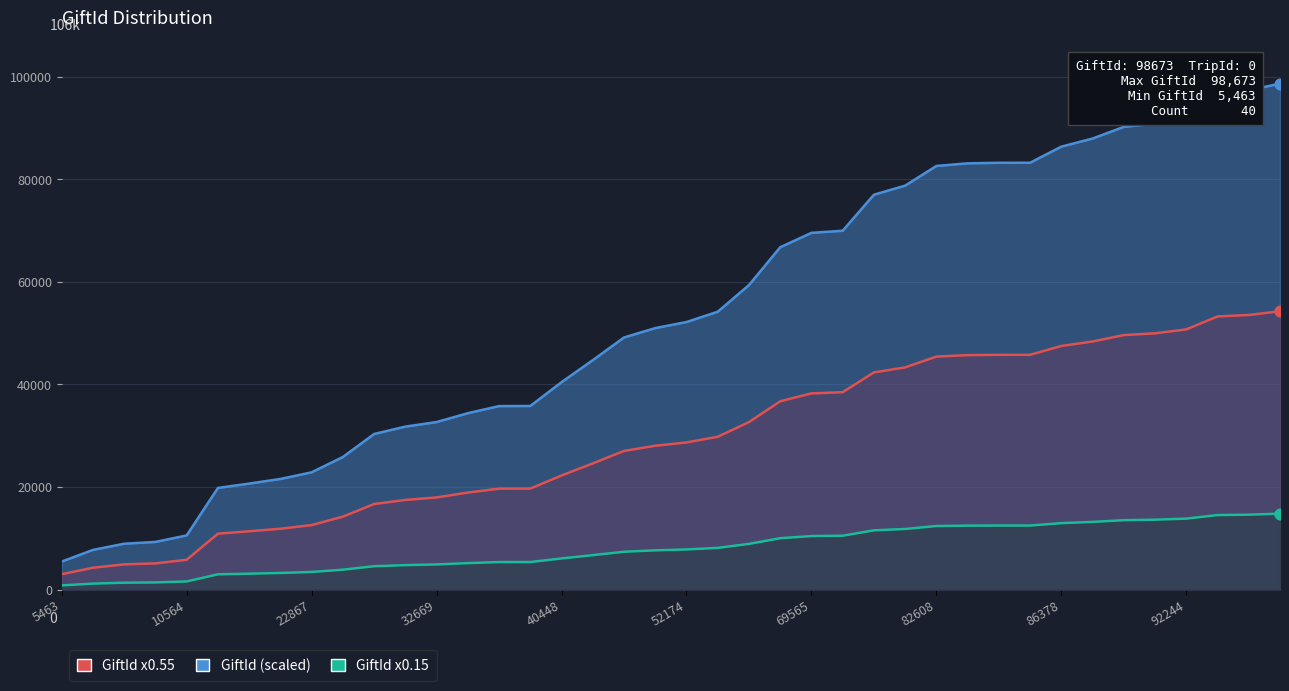

At how many categories does at least one series exceed 26460?

30